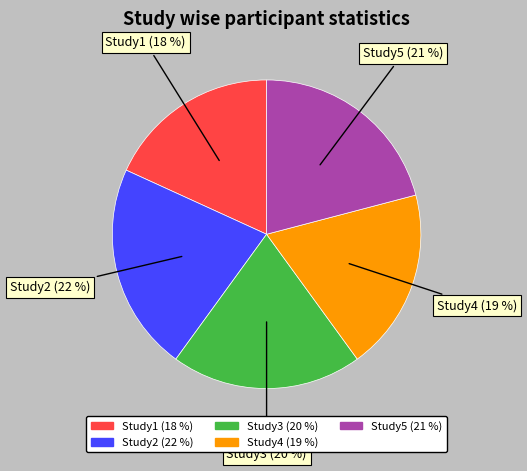

Count the number of slices in the pie.

5